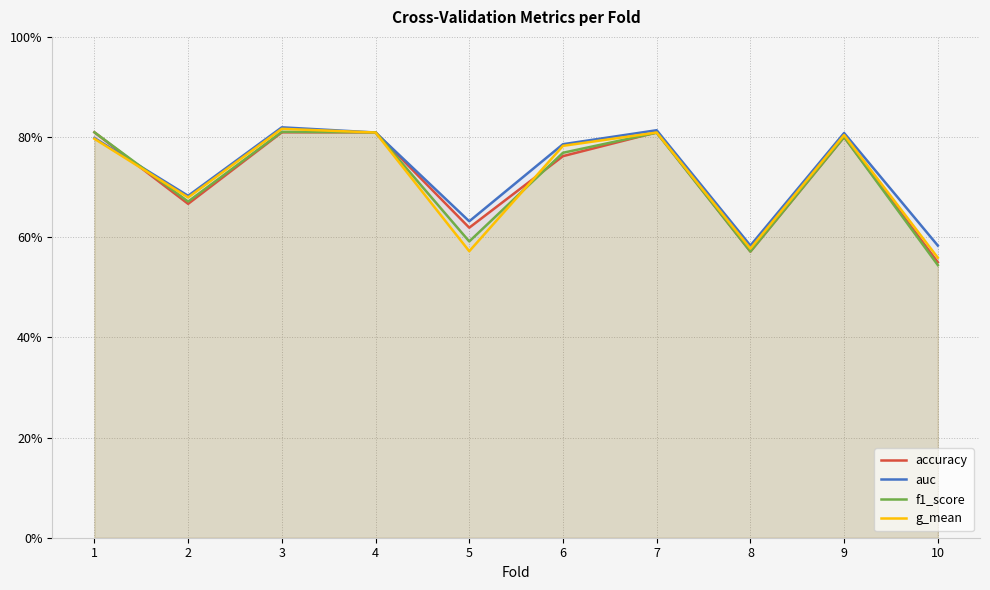

Where is the first local maximum for auc?

3